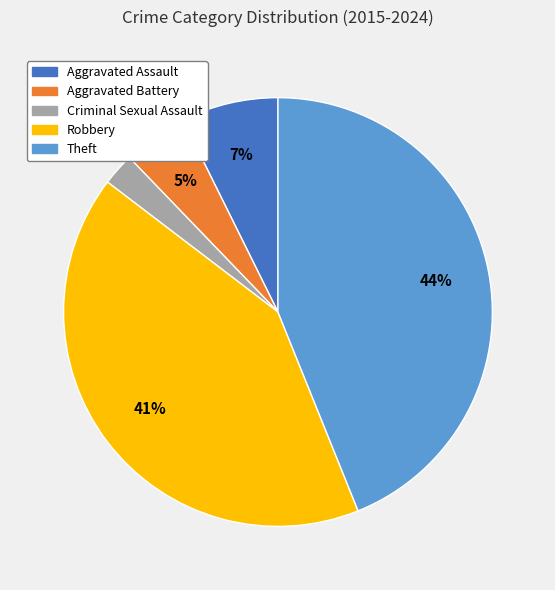

Rank the categories by value from highest to lowest.

Theft, Robbery, Aggravated Assault, Aggravated Battery, Criminal Sexual Assault